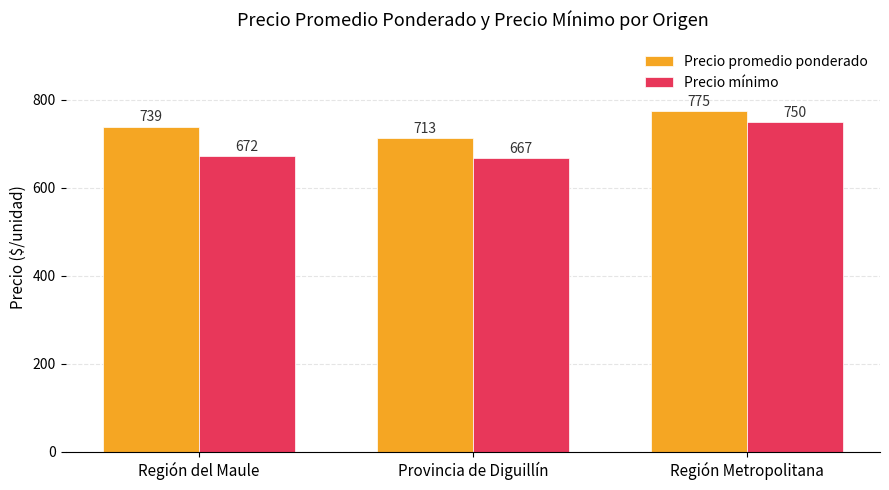

How many data points in Precio promedio ponderado are less than 739?

1